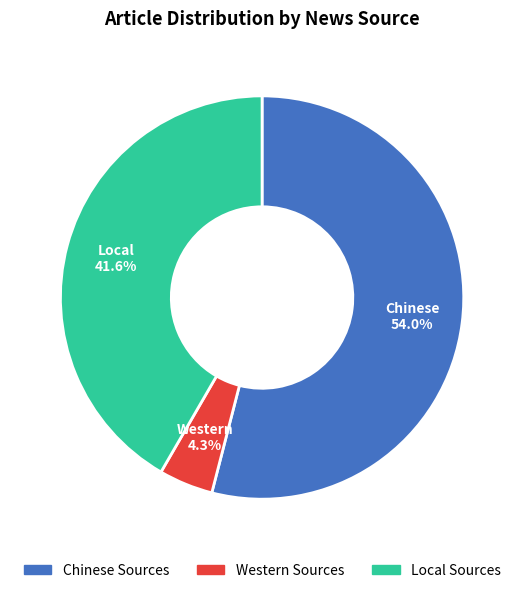

What is the majority slice?

Chinese Sources